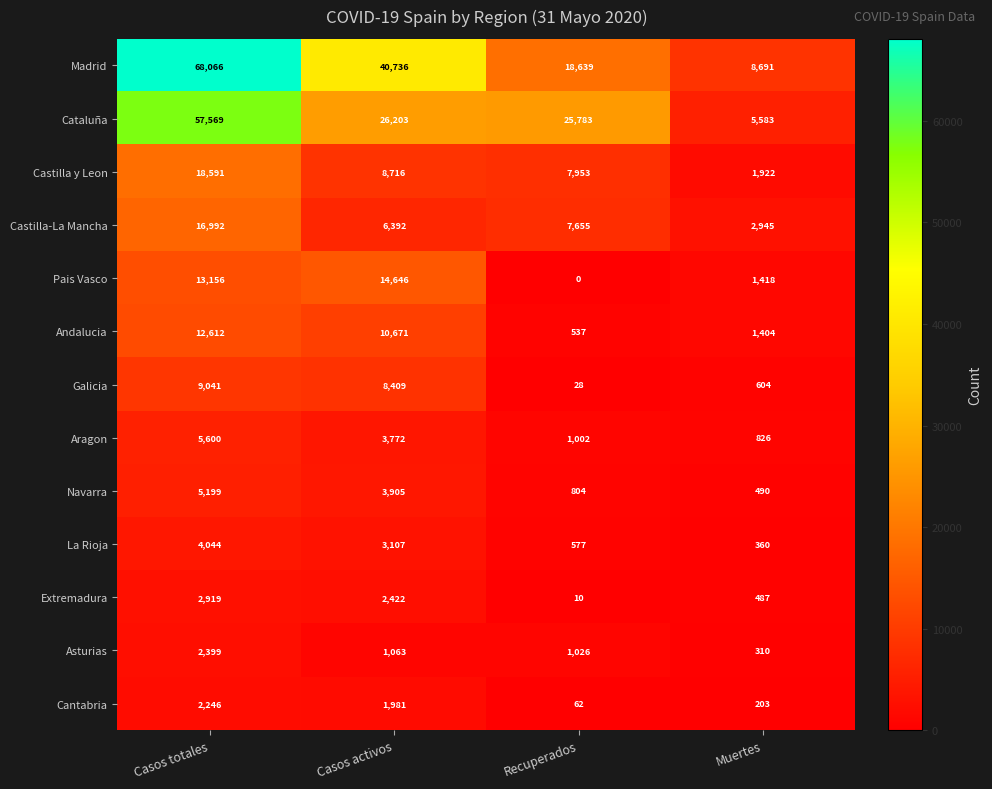

What is the maximum value shown in the chart?

68066